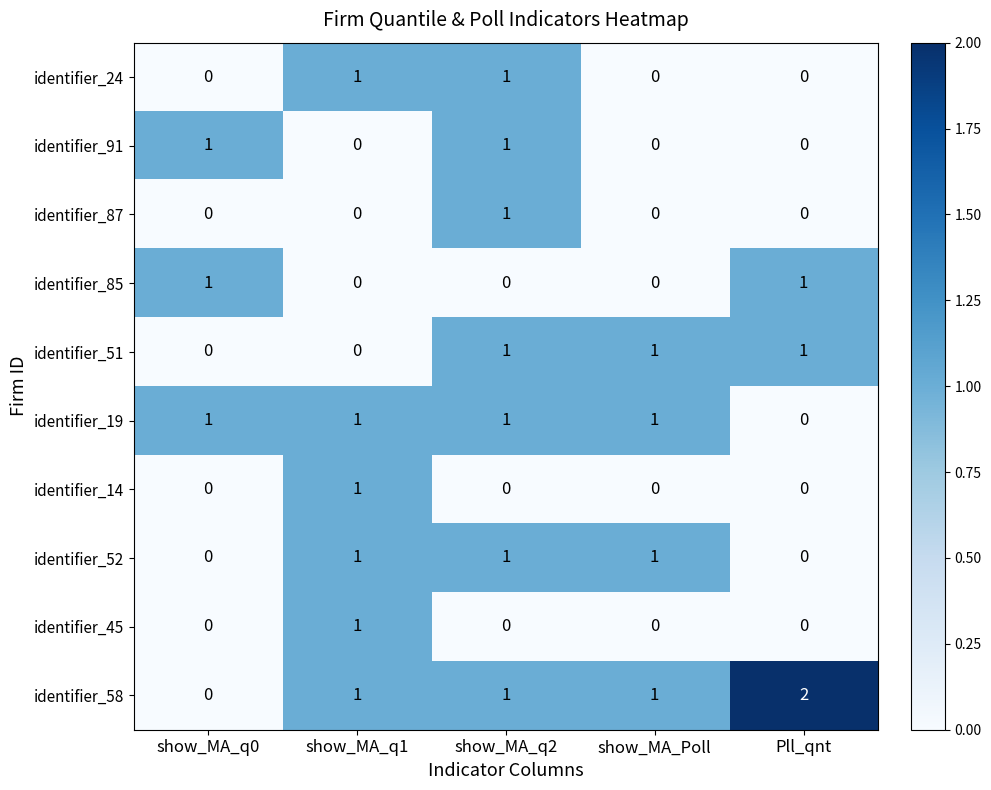

Is it true that identifier_19 equals 1 at show_MA_q0?

True